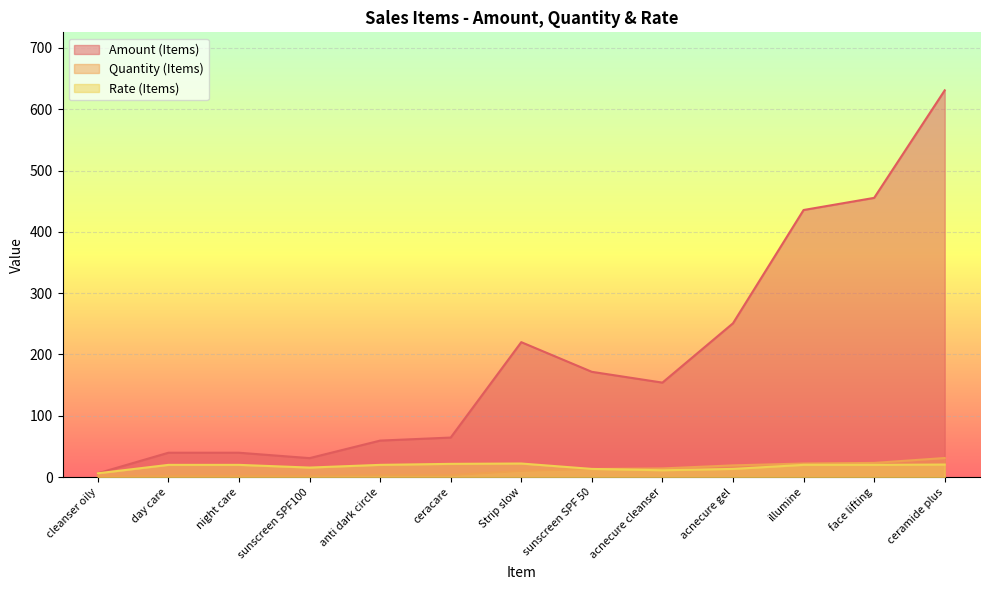

Reading right to left, what are all the values shown in this chart?

Amount (Items): ceramide plus=630.9	face lifting=455.4	illumine=435.6	acnecure gel=250.8	acnecure cleanser=154.0	sunscreen SPF 50=171.6	Strip slow=220.0	ceracare=64.3	anti dark circle=59.4	sunscreen SPF100=30.8	night care=39.6	day care=39.6	cleanser oily=6.0
Quantity (Items): ceramide plus=31.0	face lifting=23.0	illumine=22.0	acnecure gel=19.0	acnecure cleanser=14.0	sunscreen SPF 50=13.0	Strip slow=10.0	ceracare=3.0	anti dark circle=3.0	sunscreen SPF100=2.0	night care=2.0	day care=2.0	cleanser oily=1.0
Rate (Items): ceramide plus=20.4	face lifting=19.8	illumine=19.8	acnecure gel=13.2	acnecure cleanser=11.0	sunscreen SPF 50=13.2	Strip slow=22.0	ceracare=21.4	anti dark circle=19.8	sunscreen SPF100=15.4	night care=19.8	day care=19.8	cleanser oily=6.0